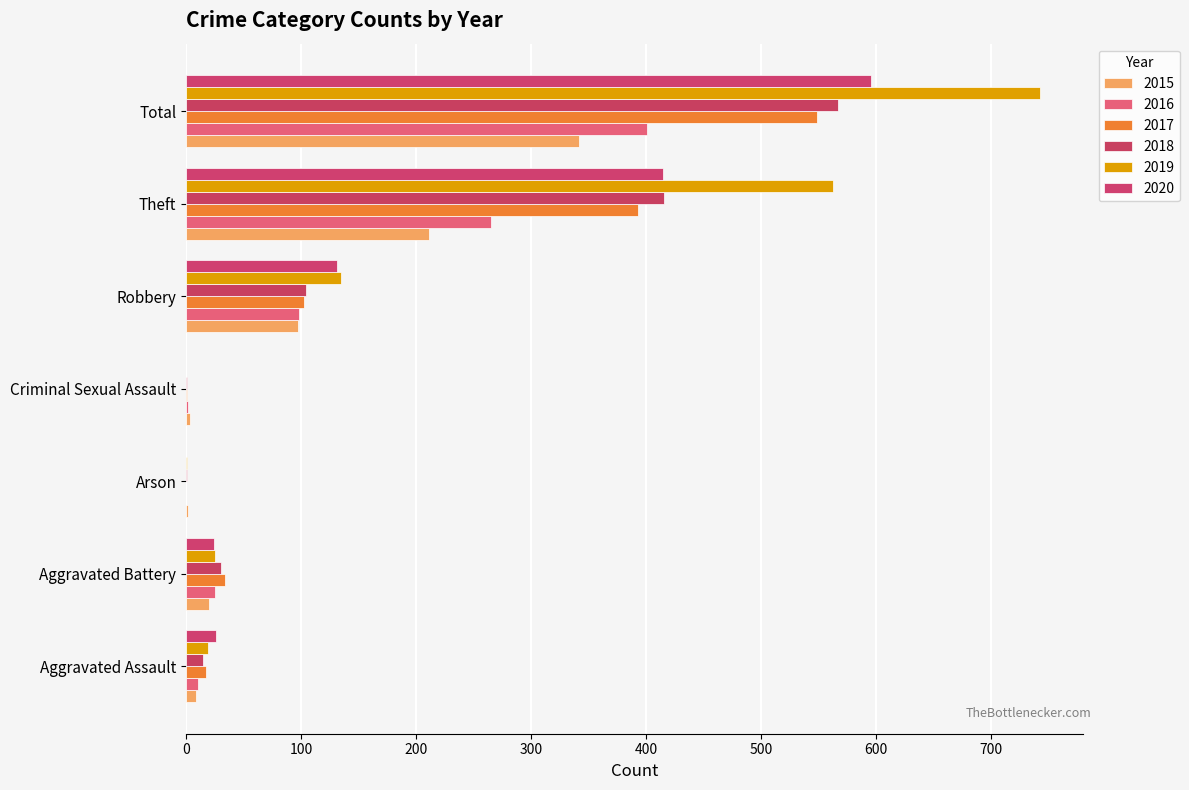

How many data points does each series have?

7